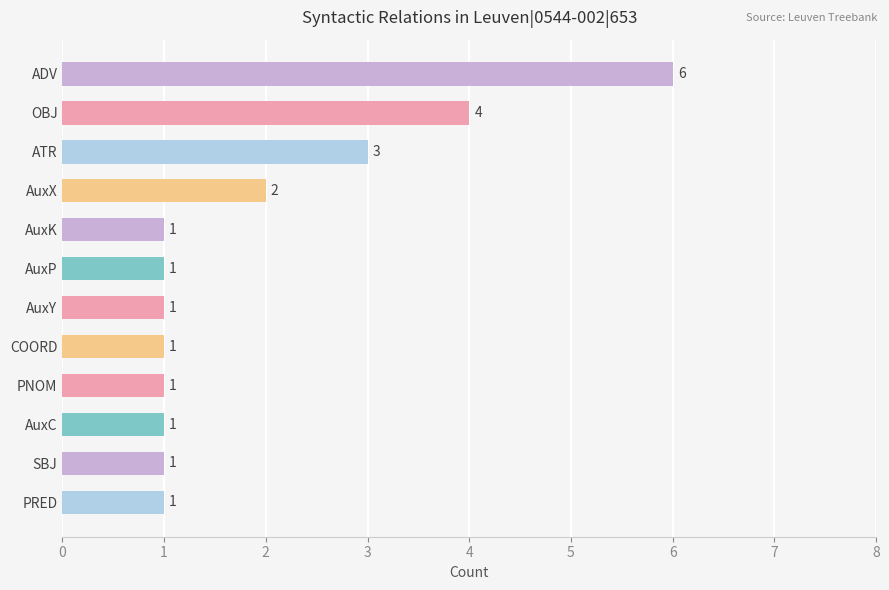

Count the values in the range 1 to 3.

10